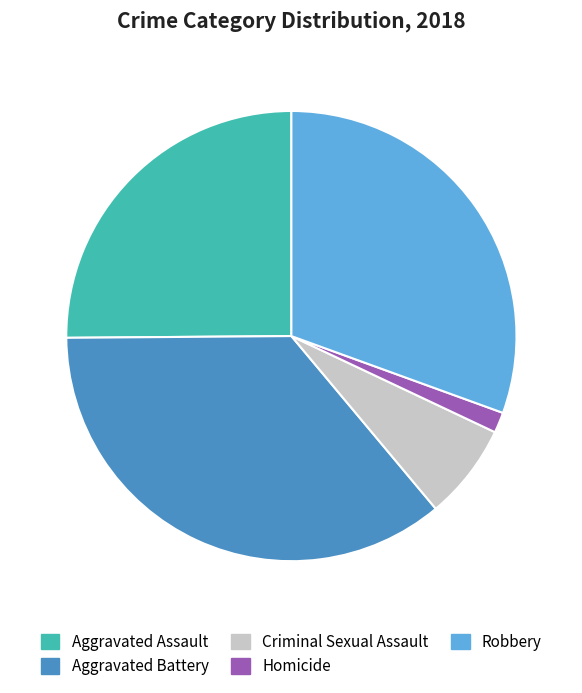

Is there a majority slice in this chart?

No